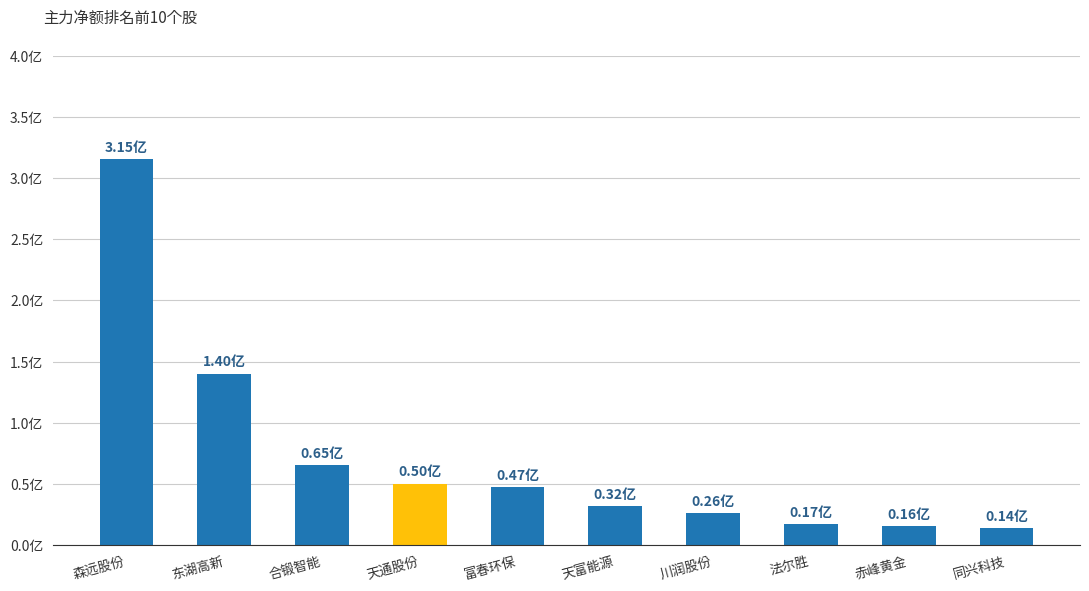

Which category has the highest value across all series?

森远股份